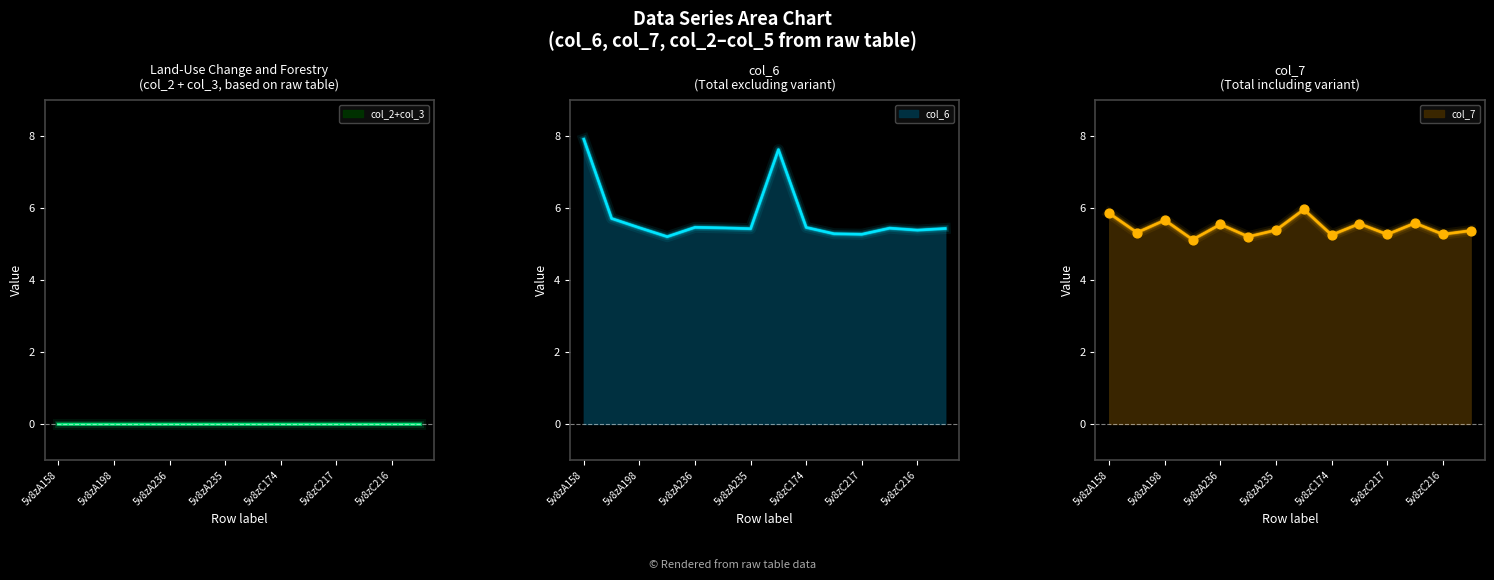

At which category is the sum across all series the highest?

5v8zA158